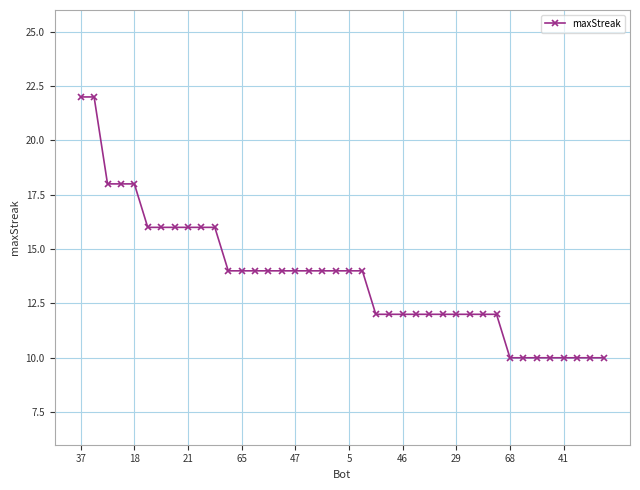

What is the difference between the second highest and second lowest values?

12